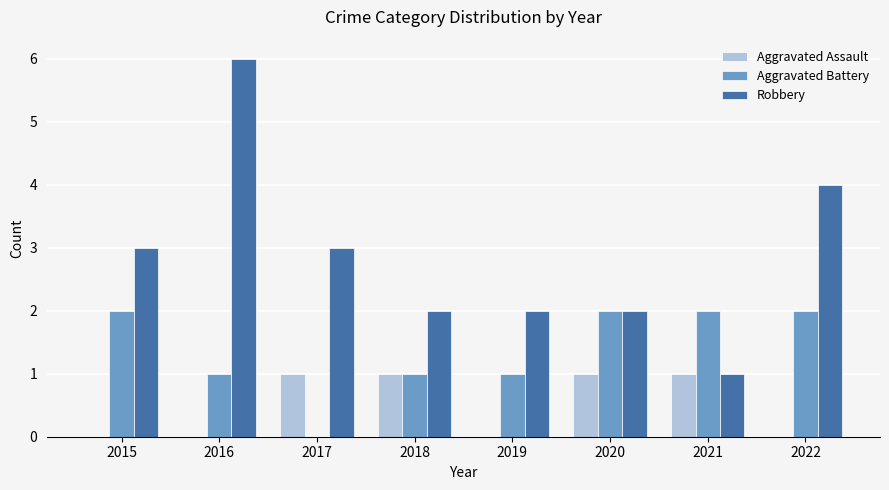

Does the chart contain stacked bars?

No